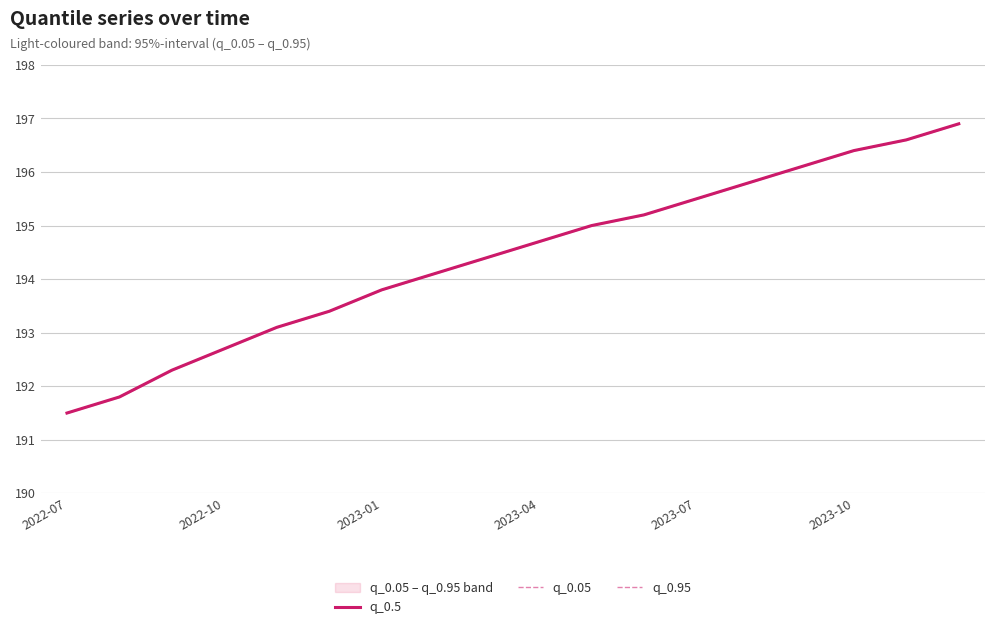

What is the label of the 18th point from the right?

2022-07